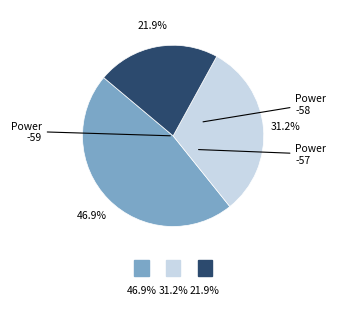

Is there a majority slice in this chart?

No